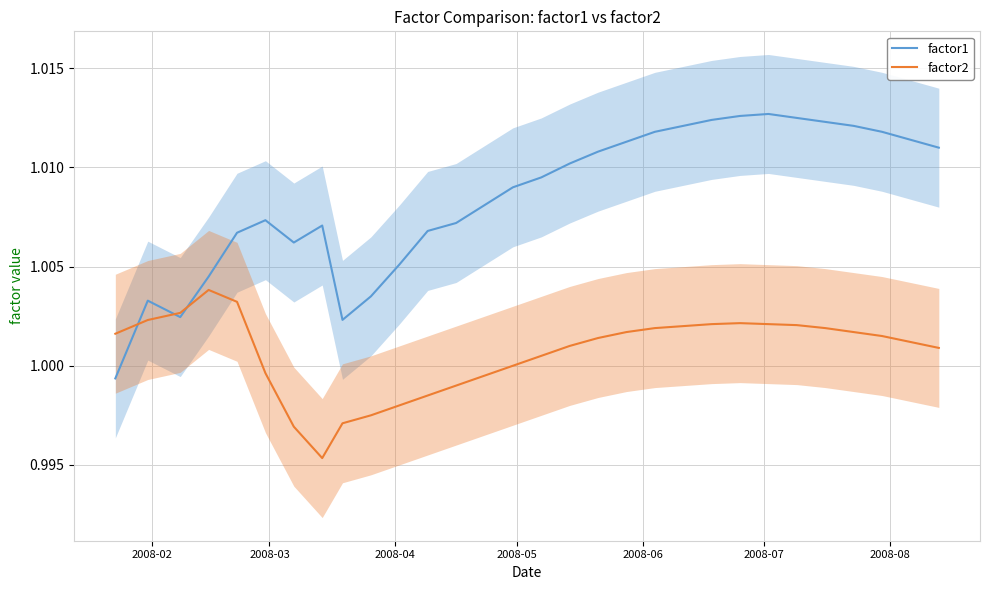

How many interior local valleys does the factor1 series have?

3